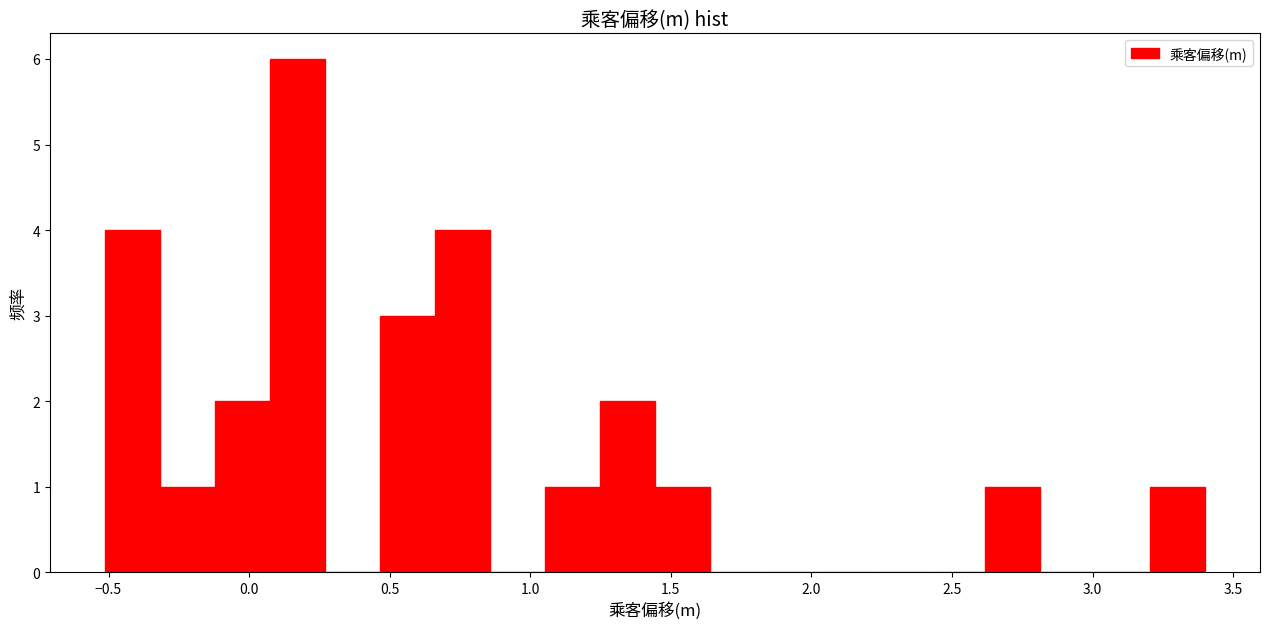

Read against the x-axis, roughly where is the centre of the tallest bar?

0.15